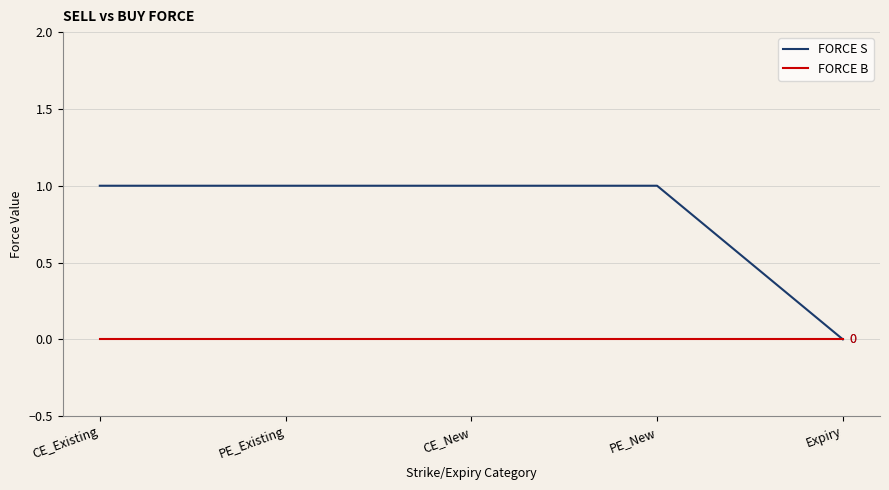

List the series in order of their peak value, highest first.

FORCE S, FORCE B